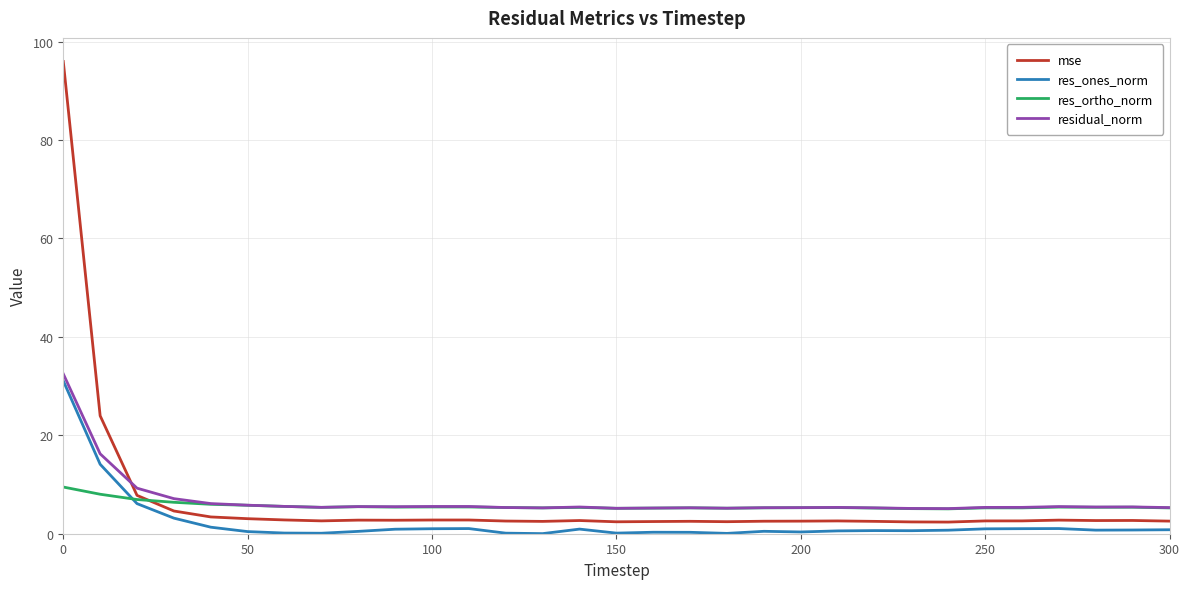

Which series has the widest spread of values?

mse